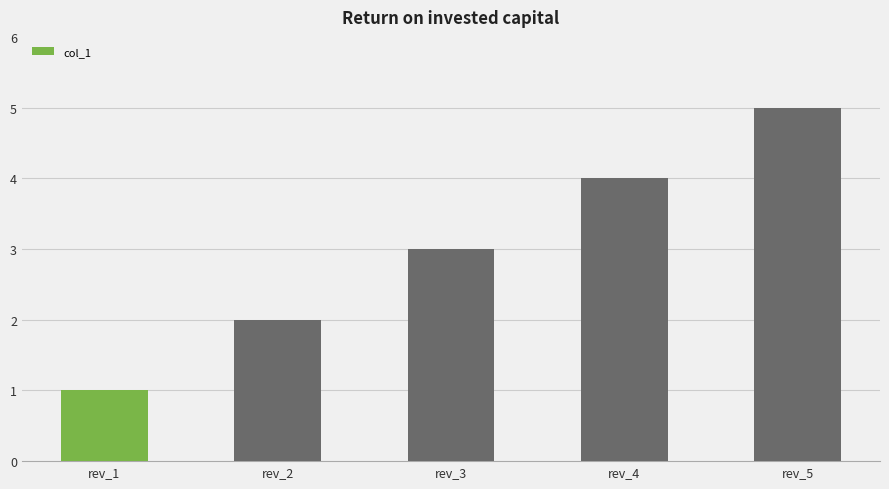

What is the change in value from rev_2 to rev_5?

+3